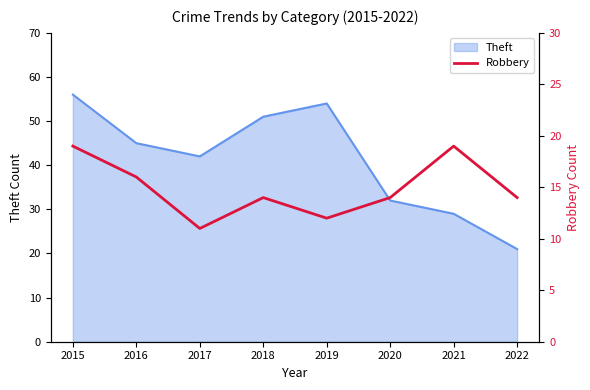

Between 2015 and 2017, which is larger?

2015